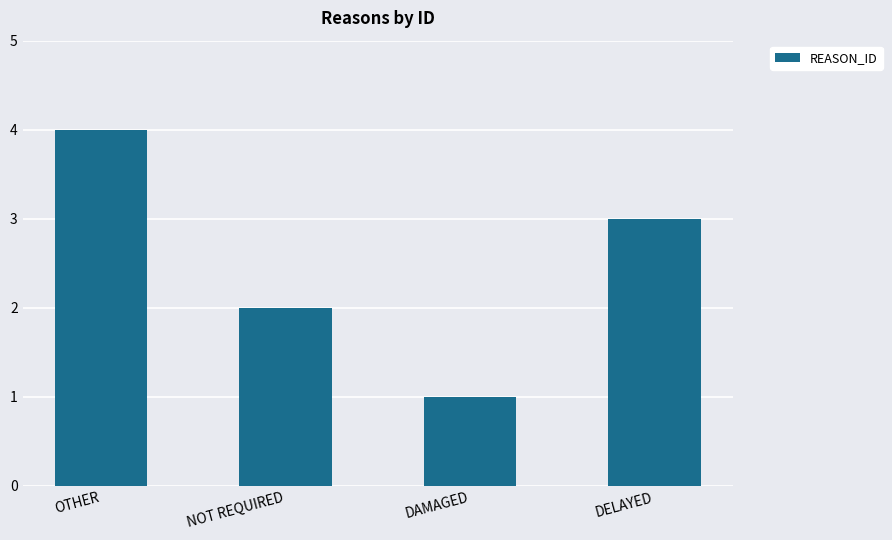

Does the chart contain any negative values?

No